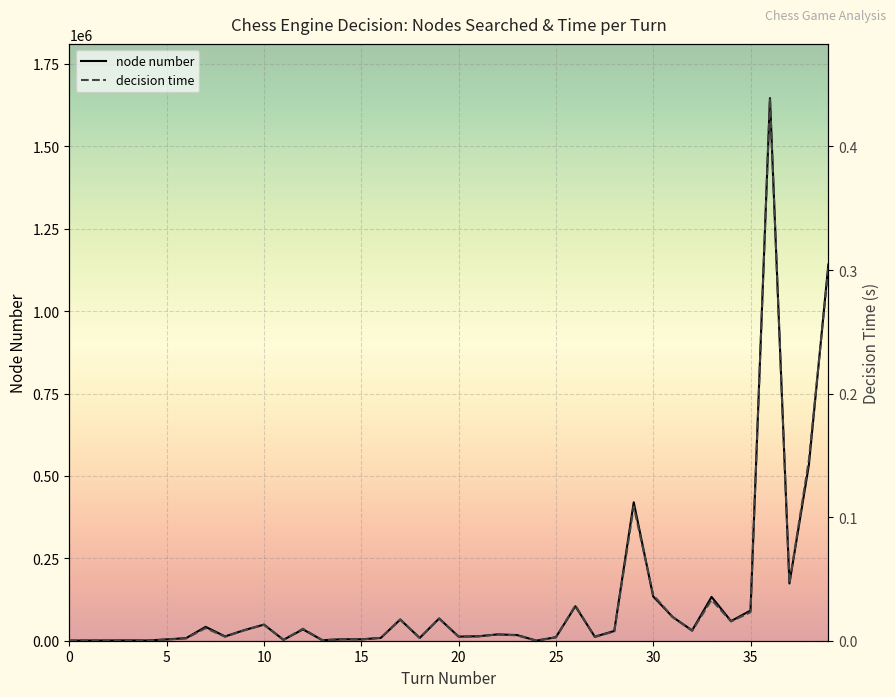

What is the maximum value for node number?

1646139